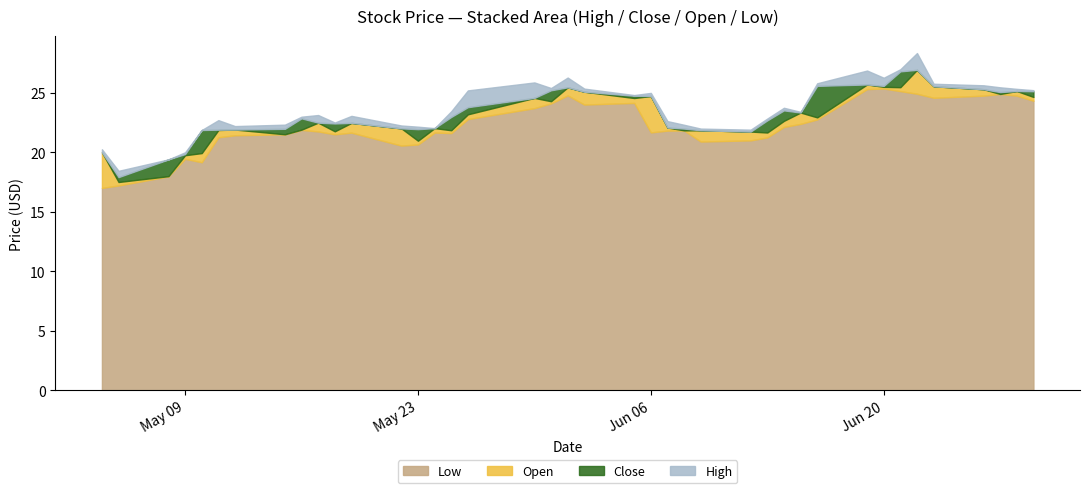

Reading left to right, what are all the values shown in this chart?

Low: 2017-05-04=17.0	2017-05-05=17.2	2017-05-08=18.0	2017-05-09=19.5	2017-05-10=19.2	2017-05-11=21.3	2017-05-12=21.4	2017-05-15=21.5	2017-05-16=21.9	2017-05-17=21.8	2017-05-18=21.5	2017-05-19=21.6	2017-05-22=20.6	2017-05-23=20.7	2017-05-24=21.7	2017-05-25=21.6	2017-05-26=22.8	2017-05-30=23.7	2017-05-31=24.1	2017-06-01=24.8	2017-06-02=24.0	2017-06-05=24.1	2017-06-06=21.7	2017-06-07=21.8	2017-06-08=21.8	2017-06-09=20.9	2017-06-12=21.0	2017-06-13=21.2	2017-06-14=22.1	2017-06-15=22.4	2017-06-16=22.8	2017-06-19=25.3	2017-06-20=25.4	2017-06-21=25.1	2017-06-22=24.9	2017-06-23=24.6	2017-06-26=24.8	2017-06-27=24.9	2017-06-28=24.8	2017-06-29=24.3
Open: 2017-05-04=20.0	2017-05-05=17.5	2017-05-08=18.0	2017-05-09=19.8	2017-05-10=19.9	2017-05-11=21.9	2017-05-12=21.9	2017-05-15=21.5	2017-05-16=21.9	2017-05-17=22.5	2017-05-18=21.8	2017-05-19=22.5	2017-05-22=22.0	2017-05-23=21.0	2017-05-24=22.0	2017-05-25=21.9	2017-05-26=23.2	2017-05-30=24.6	2017-05-31=24.3	2017-06-01=25.5	2017-06-02=25.1	2017-06-05=24.6	2017-06-06=24.7	2017-06-07=22.1	2017-06-08=21.8	2017-06-09=21.9	2017-06-12=21.7	2017-06-13=21.7	2017-06-14=22.6	2017-06-15=23.3	2017-06-16=22.9	2017-06-19=25.7	2017-06-20=25.5	2017-06-21=25.5	2017-06-22=26.9	2017-06-23=25.5	2017-06-26=25.3	2017-06-27=24.9	2017-06-28=25.1	2017-06-29=24.6
Close: 2017-05-04=17.5	2017-05-05=17.9	2017-05-08=19.4	2017-05-09=19.9	2017-05-10=21.9	2017-05-11=21.9	2017-05-12=21.6	2017-05-15=22.0	2017-05-16=22.9	2017-05-17=22.1	2017-05-18=22.4	2017-05-19=22.0	2017-05-22=20.9	2017-05-23=21.9	2017-05-24=21.8	2017-05-25=23.0	2017-05-26=23.8	2017-05-30=24.1	2017-05-31=25.2	2017-06-01=24.9	2017-06-02=24.5	2017-06-05=24.8	2017-06-06=22.2	2017-06-07=22.0	2017-06-08=22.0	2017-06-09=21.5	2017-06-12=21.6	2017-06-13=22.7	2017-06-14=23.5	2017-06-15=23.1	2017-06-16=25.6	2017-06-19=25.6	2017-06-20=25.6	2017-06-21=26.8	2017-06-22=25.5	2017-06-23=25.3	2017-06-26=25.0	2017-06-27=25.1	2017-06-28=24.8	2017-06-29=25.1
High: 2017-05-04=20.2	2017-05-05=18.4	2017-05-08=19.4	2017-05-09=20.0	2017-05-10=21.9	2017-05-11=22.7	2017-05-12=22.2	2017-05-15=22.3	2017-05-16=23.0	2017-05-17=23.1	2017-05-18=22.5	2017-05-19=23.1	2017-05-22=22.2	2017-05-23=22.1	2017-05-24=22.0	2017-05-25=23.5	2017-05-26=25.2	2017-05-30=25.9	2017-05-31=25.4	2017-06-01=26.3	2017-06-02=25.4	2017-06-05=24.8	2017-06-06=25.0	2017-06-07=22.6	2017-06-08=22.3	2017-06-09=22.0	2017-06-12=21.9	2017-06-13=22.8	2017-06-14=23.7	2017-06-15=23.4	2017-06-16=25.8	2017-06-19=26.9	2017-06-20=26.3	2017-06-21=27.0	2017-06-22=28.3	2017-06-23=25.8	2017-06-26=25.6	2017-06-27=25.5	2017-06-28=25.3	2017-06-29=25.2